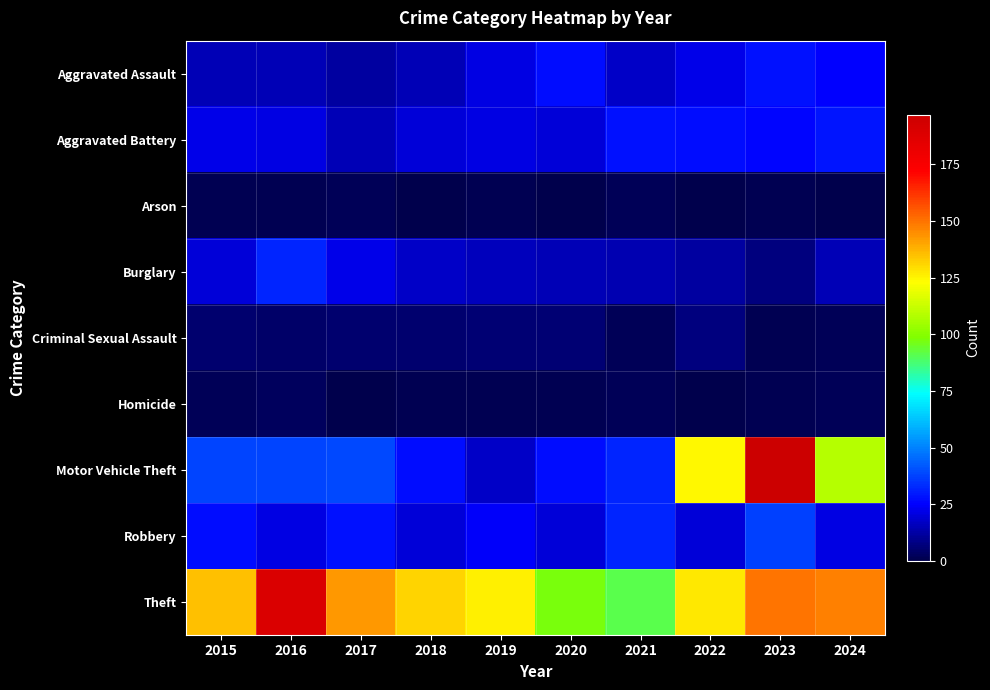

At which category does the chart reach its peak across all series?

2023